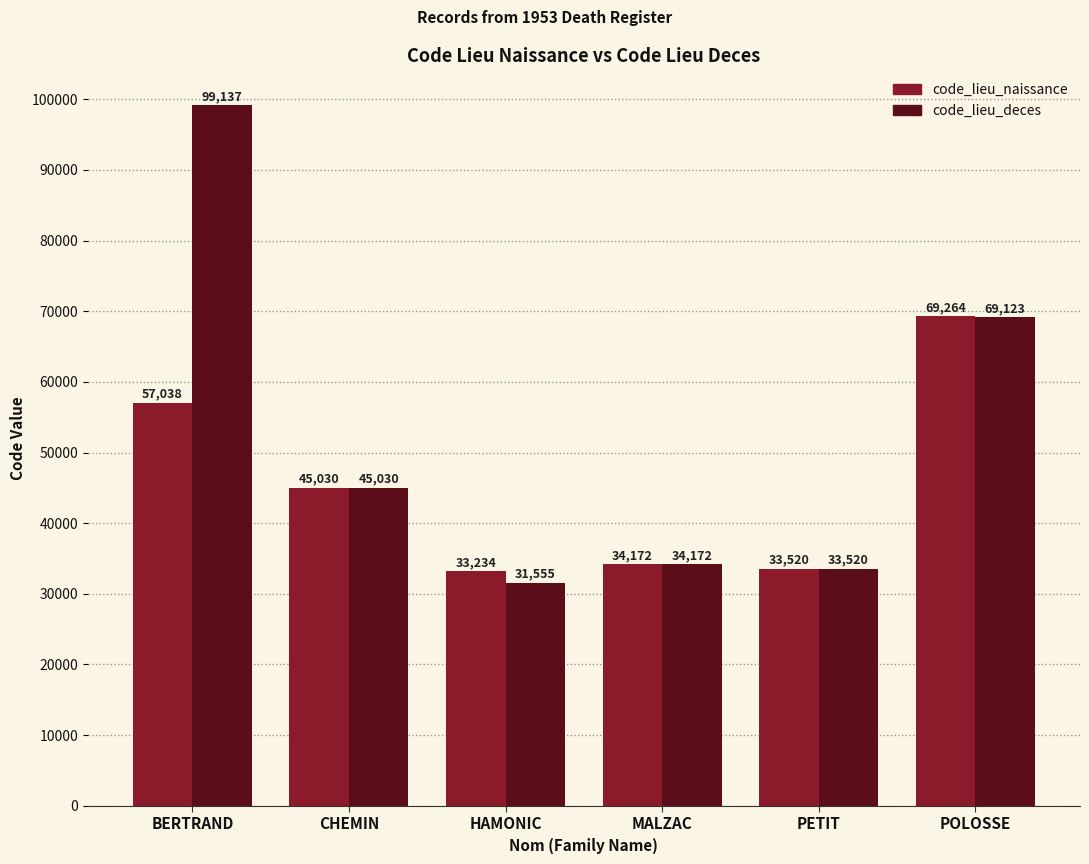

What is the sum of the code_lieu_naissance values at BERTRAND and CHEMIN?

102068